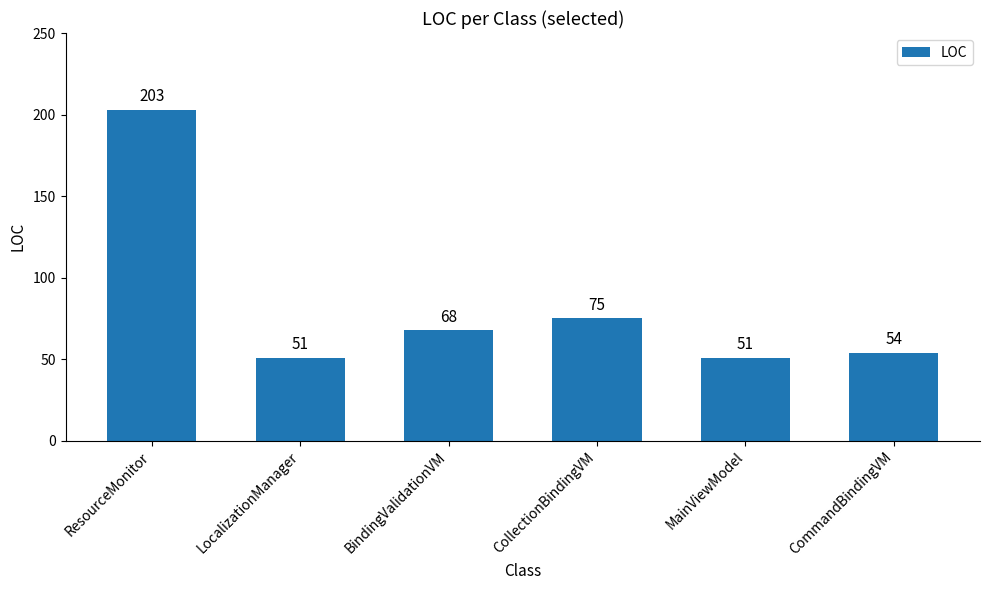

Reading left to right, list all the values displayed in this chart.

ResourceMonitor=203	LocalizationManager=51	BindingValidationVM=68	CollectionBindingVM=75	MainViewModel=51	CommandBindingVM=54